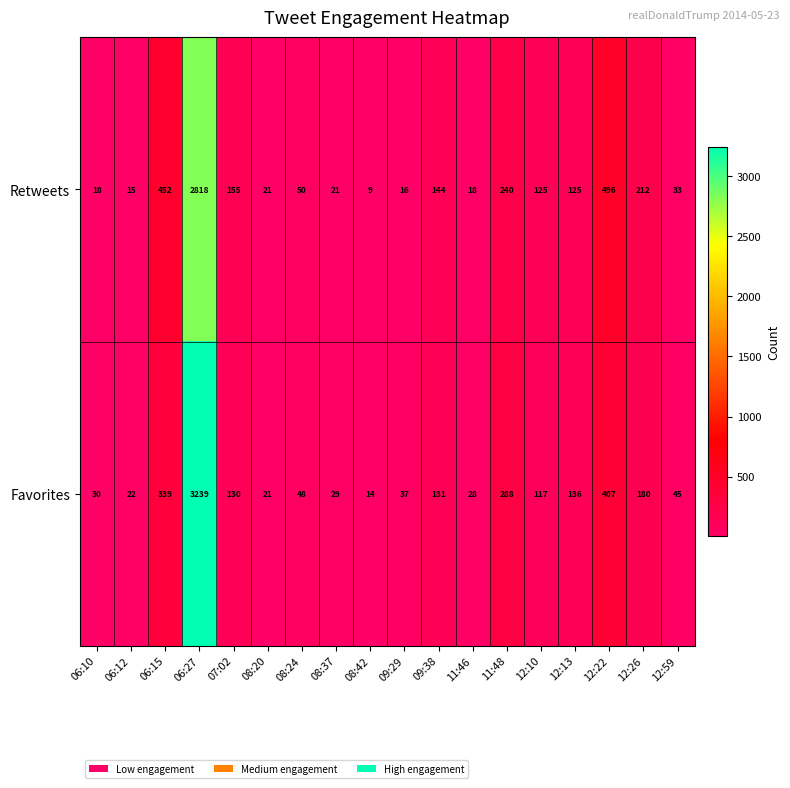

Which series has the largest total across all categories?

Favorites